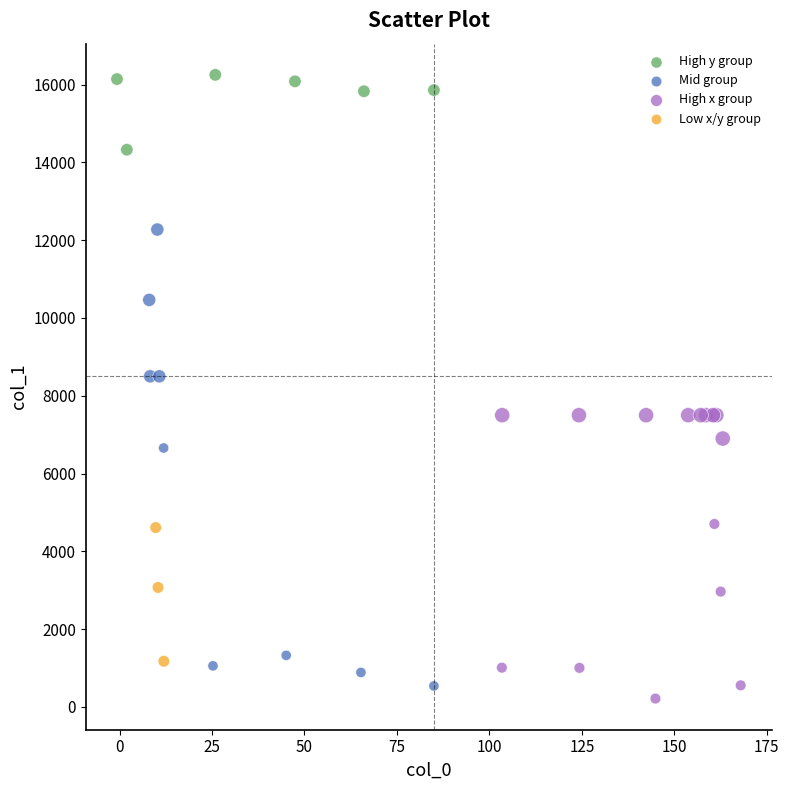

What are all the series names shown in the legend?

High y group, Mid group, High x group, Low x/y group